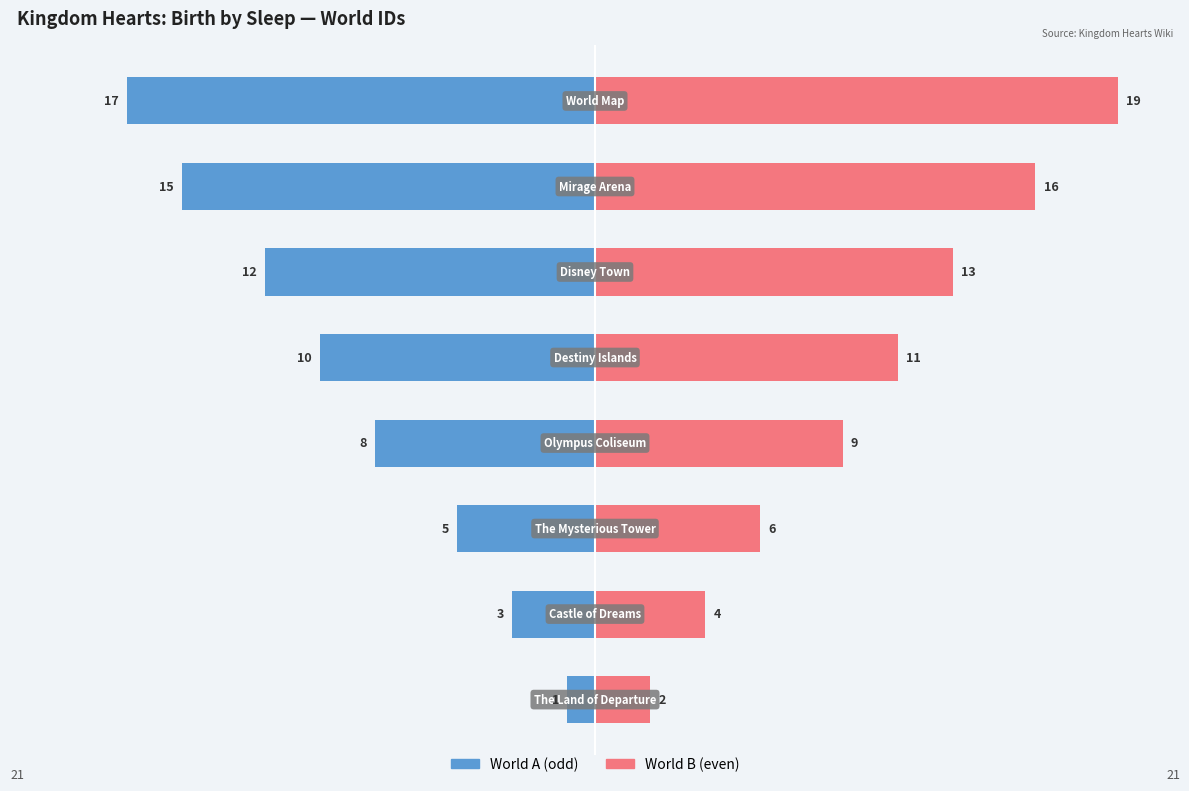

Rank the series at 1 from lowest to highest value.

World (odd), World (even)